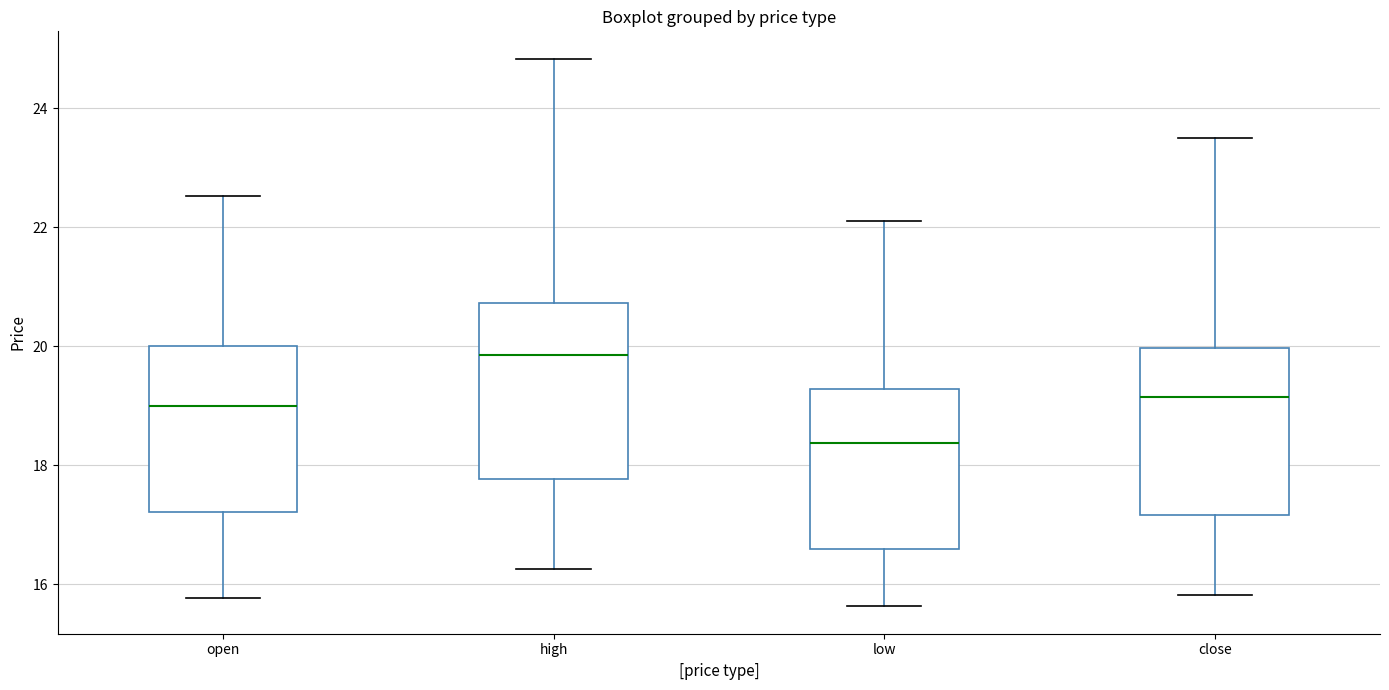

Which box has the lowest median line?

low